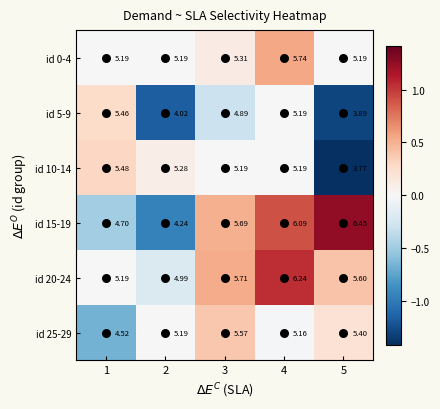

What is the total value across all series at 2?

28.9